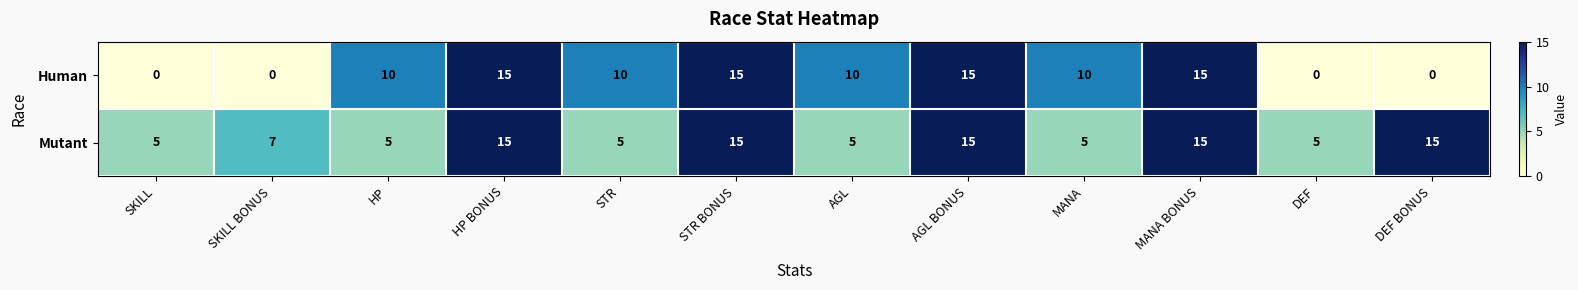

What is the sum of the Mutant values at DEF and SKILL BONUS?

12